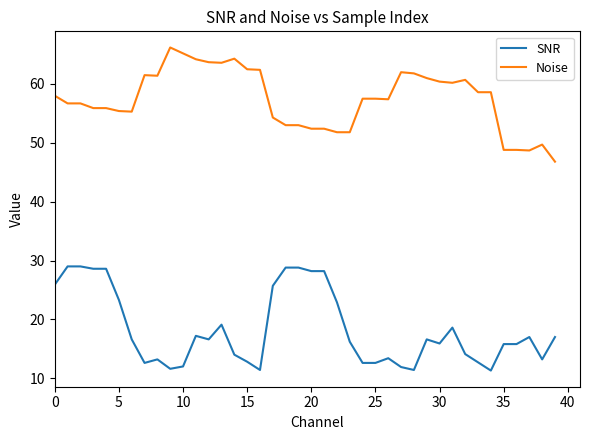

What is the minimum value for SNR?

11.3